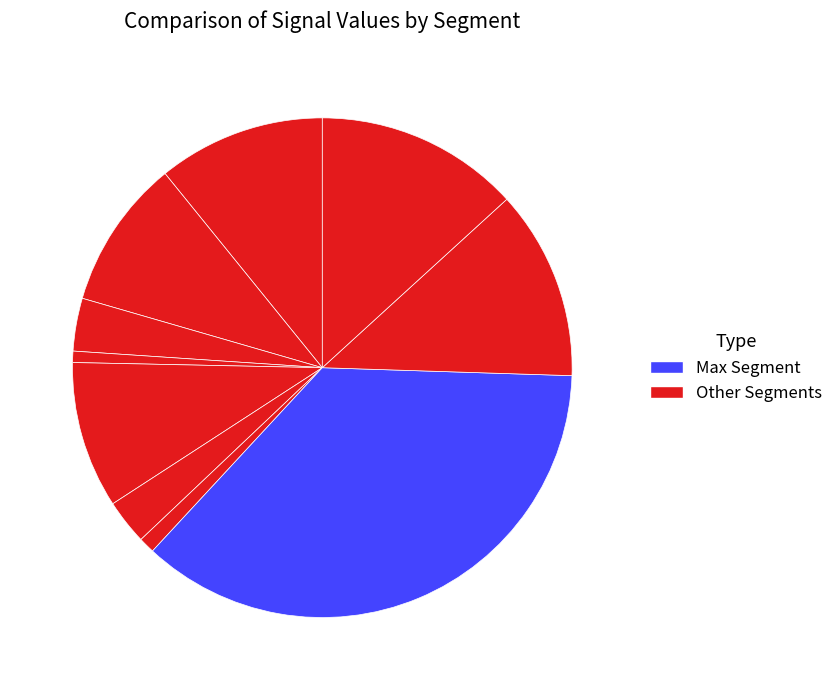

What is the largest slice in the pie chart?

signal segment 8